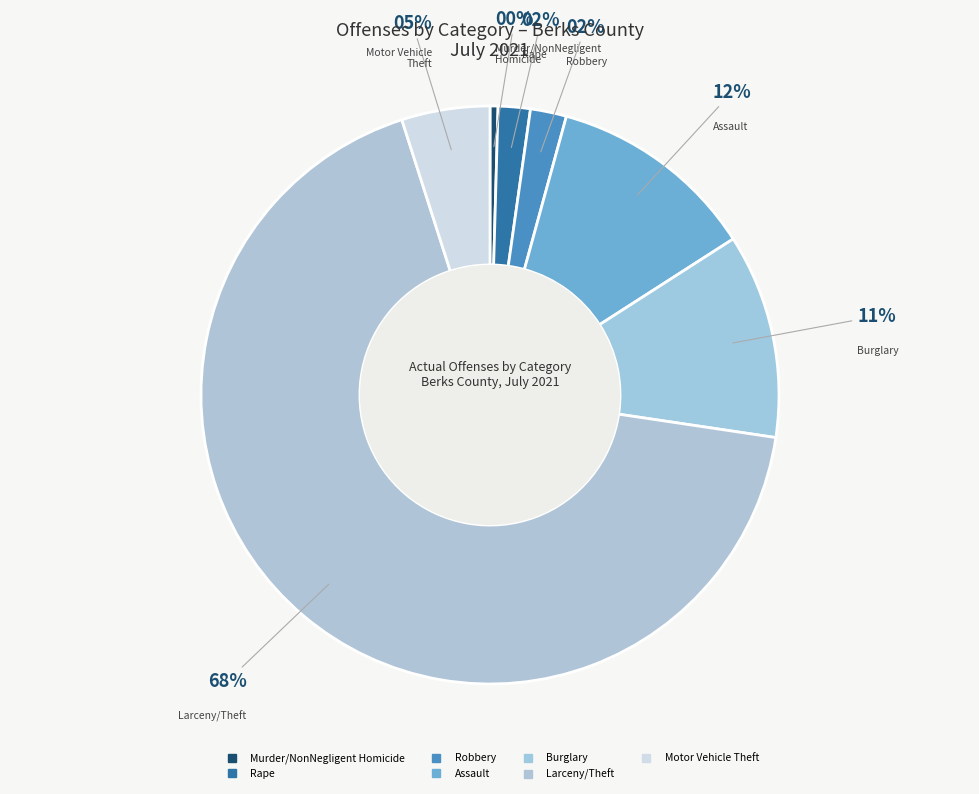

What percentage do Robbery and Assault together represent?

13.7%